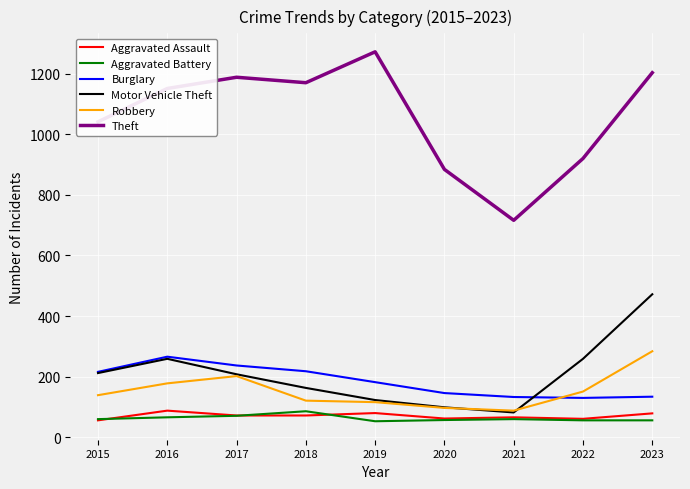

The Robbery series shows 178 at 2016. True or false?

True